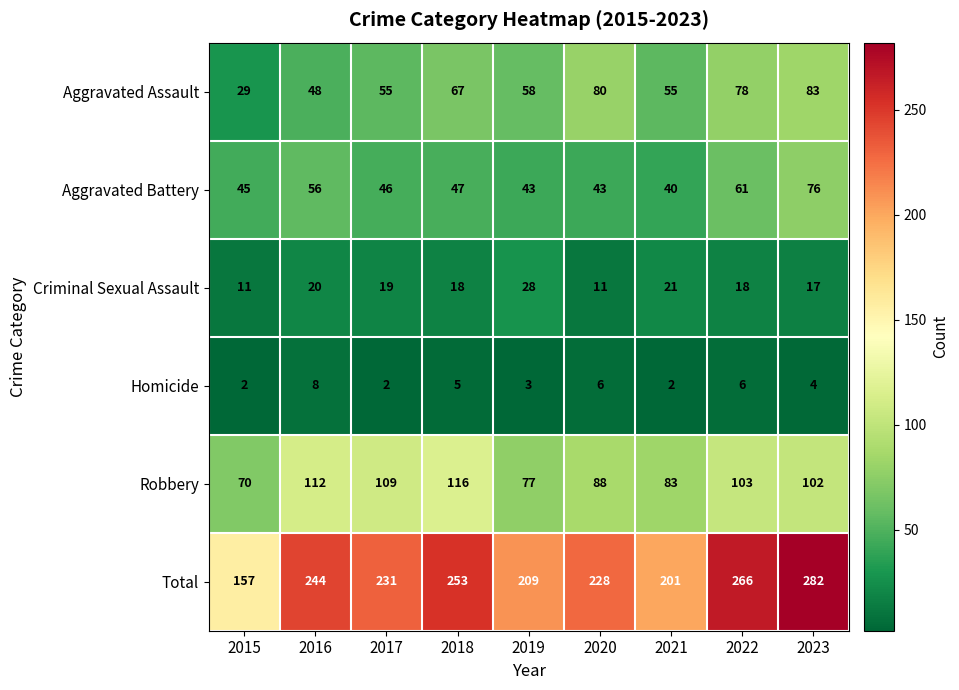

Which series has the widest spread of values?

Total